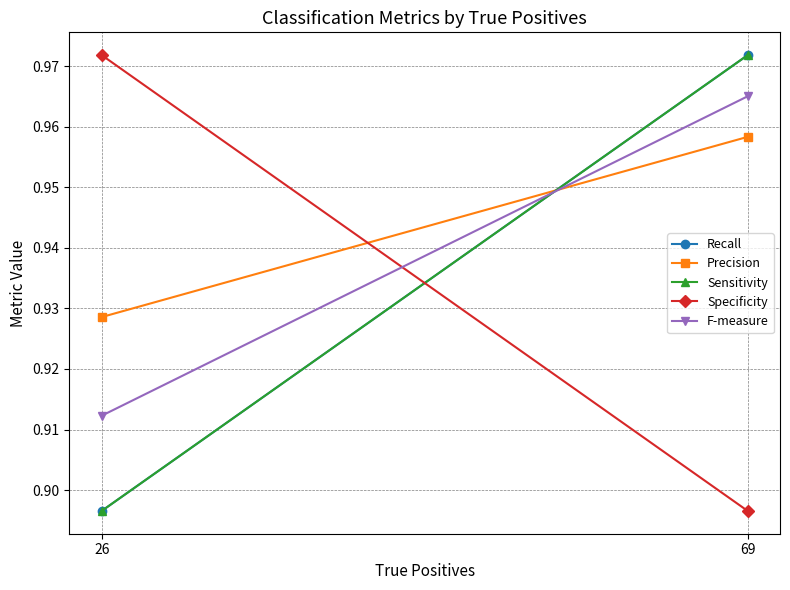

Reading left to right, transcribe all the data shown in this chart.

Recall: 69=1.0	26=0.9
Precision: 69=1.0	26=0.9
Sensitivity: 69=1.0	26=0.9
Specificity: 69=0.9	26=1.0
F-measure: 69=1.0	26=0.9